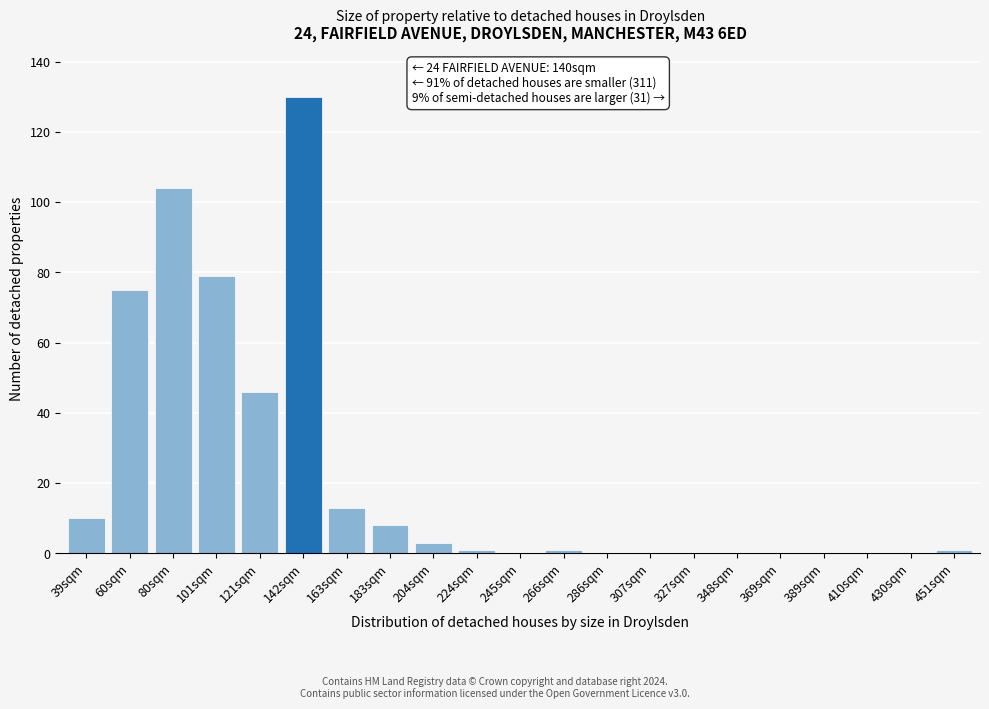

Reading left to right, list all the values displayed in this chart.

39sqm=10	60sqm=75	80sqm=104	101sqm=79	121sqm=46	142sqm=130	163sqm=13	183sqm=8	204sqm=3	224sqm=1	245sqm=0	266sqm=1	286sqm=0	307sqm=0	327sqm=0	348sqm=0	369sqm=0	389sqm=0	410sqm=0	430sqm=0	451sqm=1